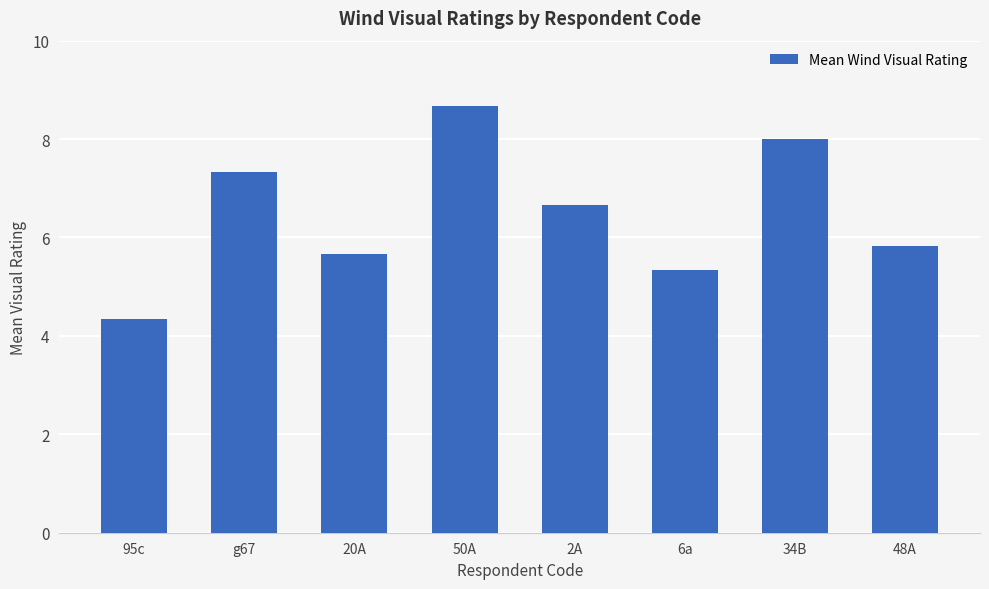

What is the maximum value shown in the chart?

8.7